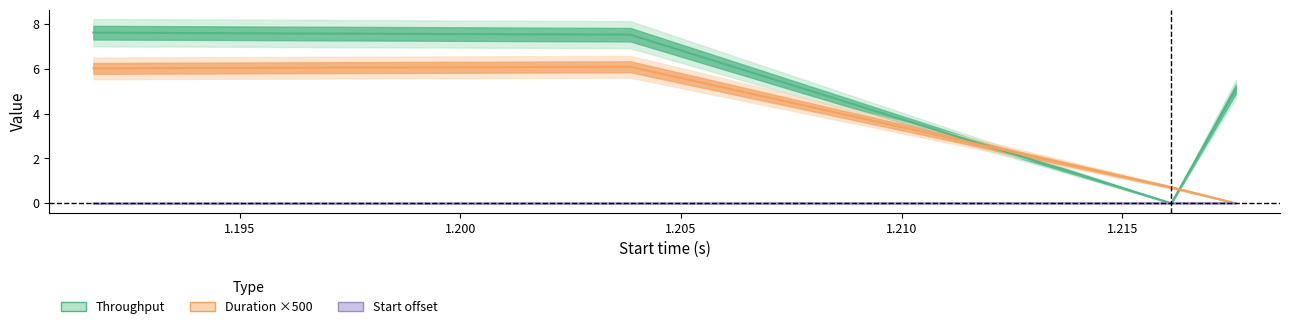

True or false: start has more than 1 points higher than both neighbors.

False